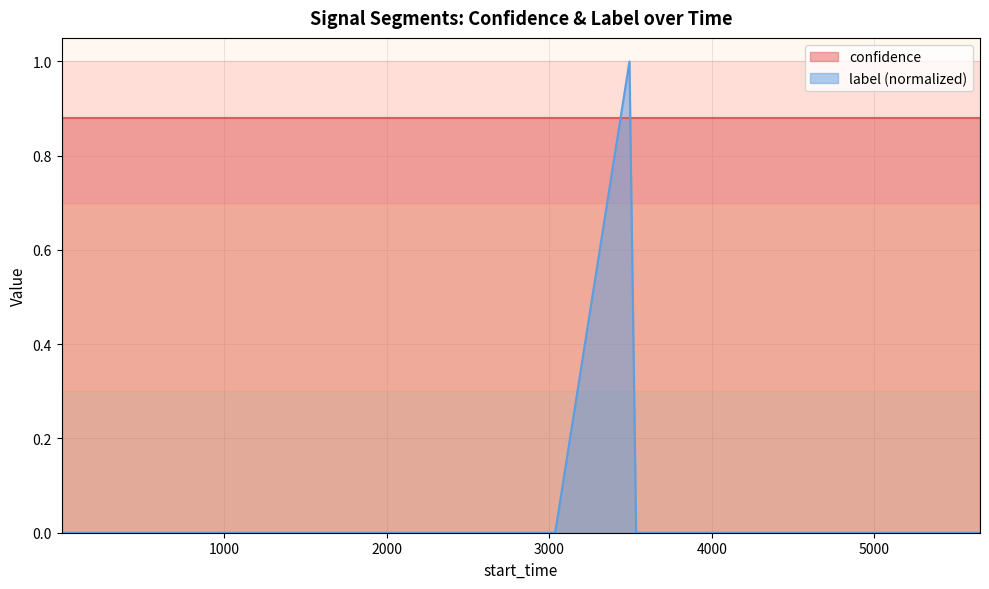

True or false: label (normalized) and confidence intersect in this chart.

True